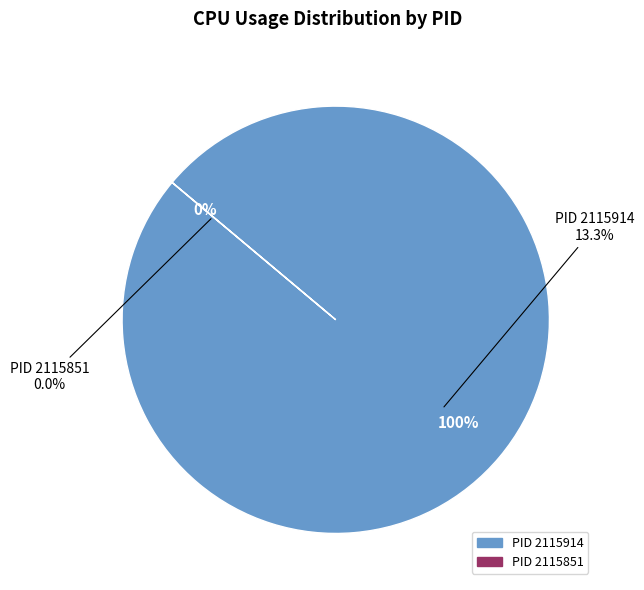

Rank the categories by value from highest to lowest.

2115914, 2115851